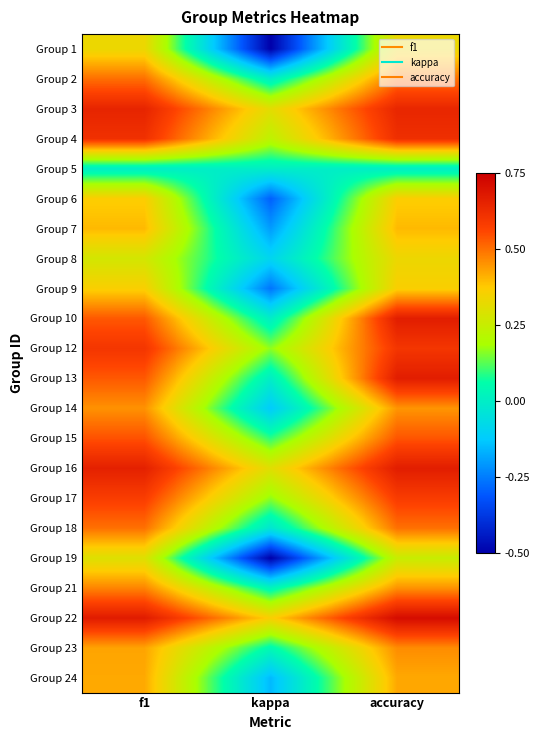

At f1, list the series in order from smallest to largest.

Group 5, Group 8, Group 19, Group 1, Group 9, Group 6, Group 7, Group 24, Group 23, Group 14, Group 21, Group 18, Group 2, Group 10, Group 13, Group 15, Group 17, Group 12, Group 4, Group 3, Group 16, Group 22